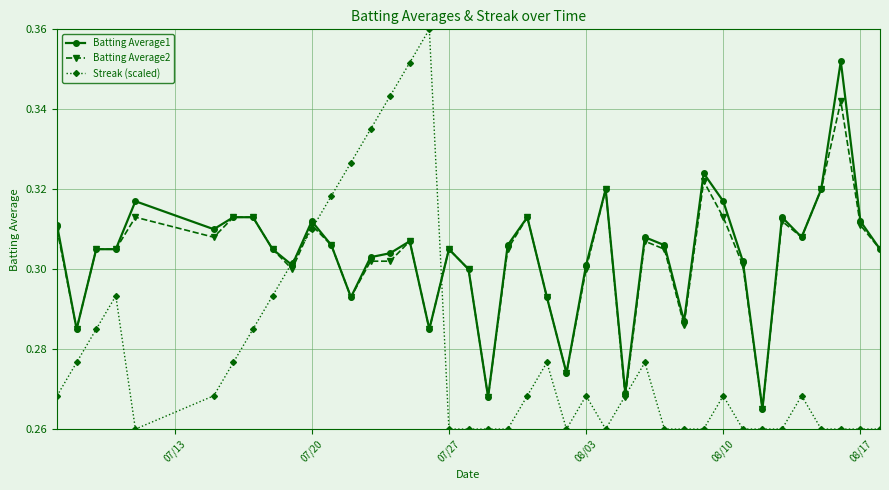

At how many categories does at least one series exceed 0?

40